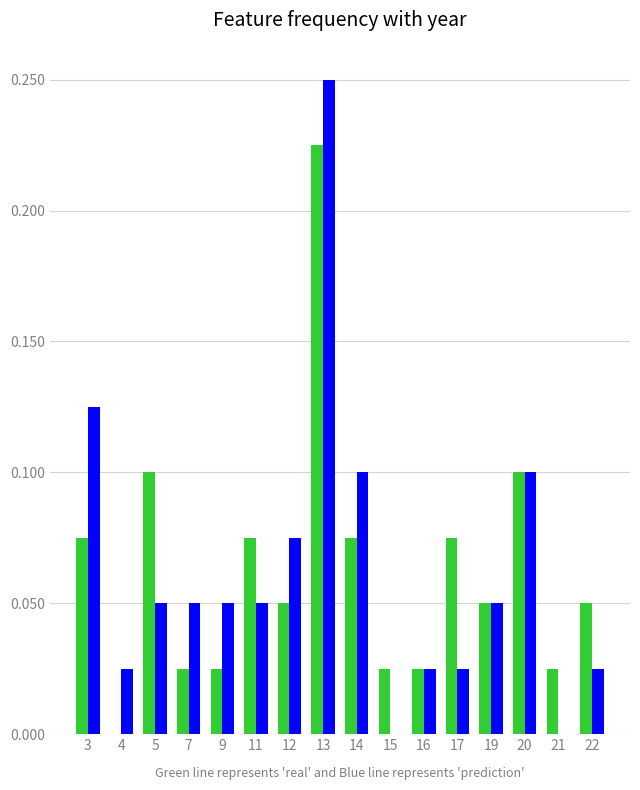

At which category is the sum across all series the highest?

13